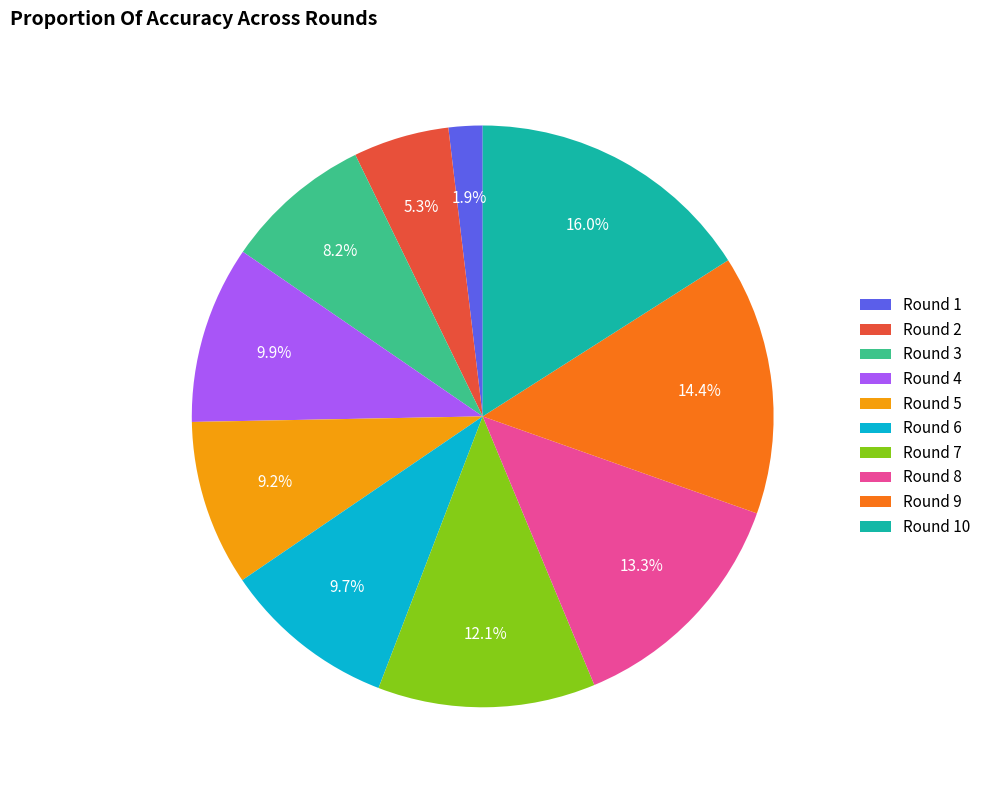

Which has a higher value, Round 6 or Round 2?

Round 6